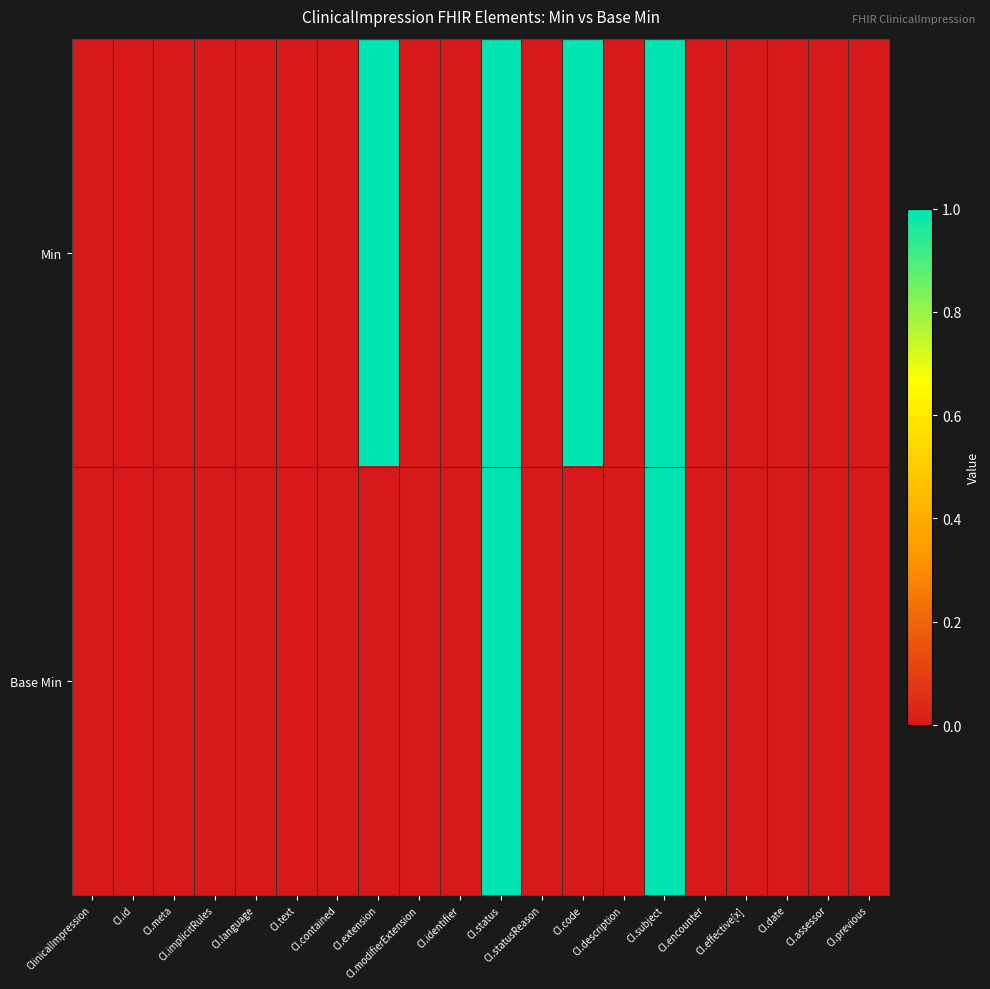

Rank the series by their maximum value, from highest to lowest.

Min, Base Min